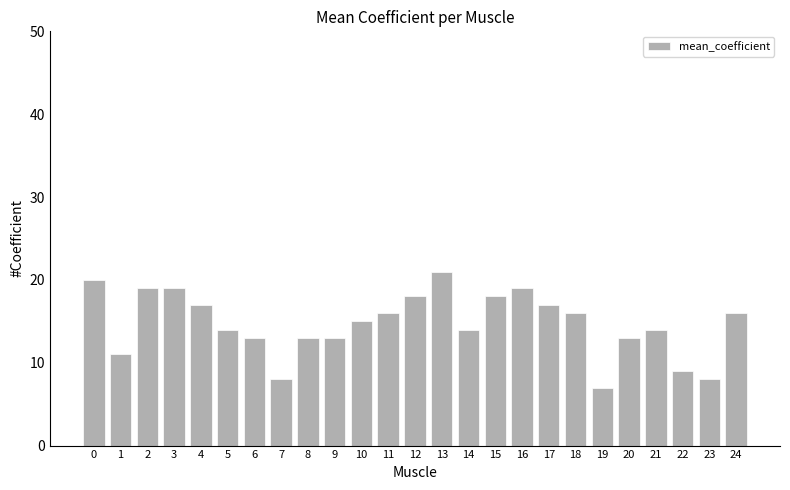

What is the sum of the values at 8 and 12?

31